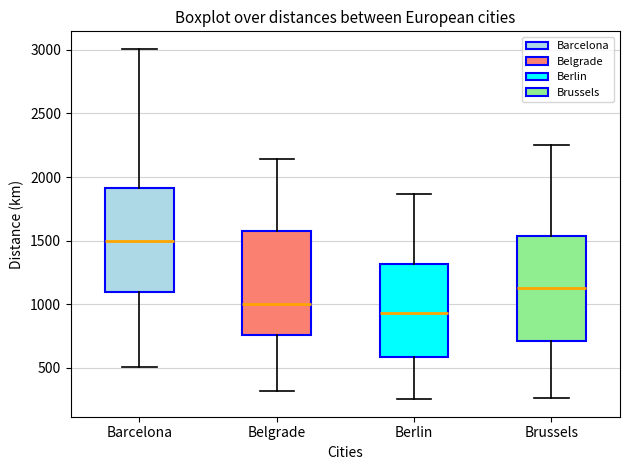

Reading left to right, transcribe this box plot: for each box, give where its median line is, the range the box spans, and where its two whiskers end, as read against the y-axis. The values are not printed on the chart, so give them approximately, as read against the axis.

Barcelona: median 1500, box 1100 to 1900, whiskers 500 to 3000
Belgrade: median 1000, box 750 to 1550, whiskers 300 to 2150
Berlin: median 950, box 600 to 1300, whiskers 250 to 1850
Brussels: median 1150, box 700 to 1550, whiskers 250 to 2250